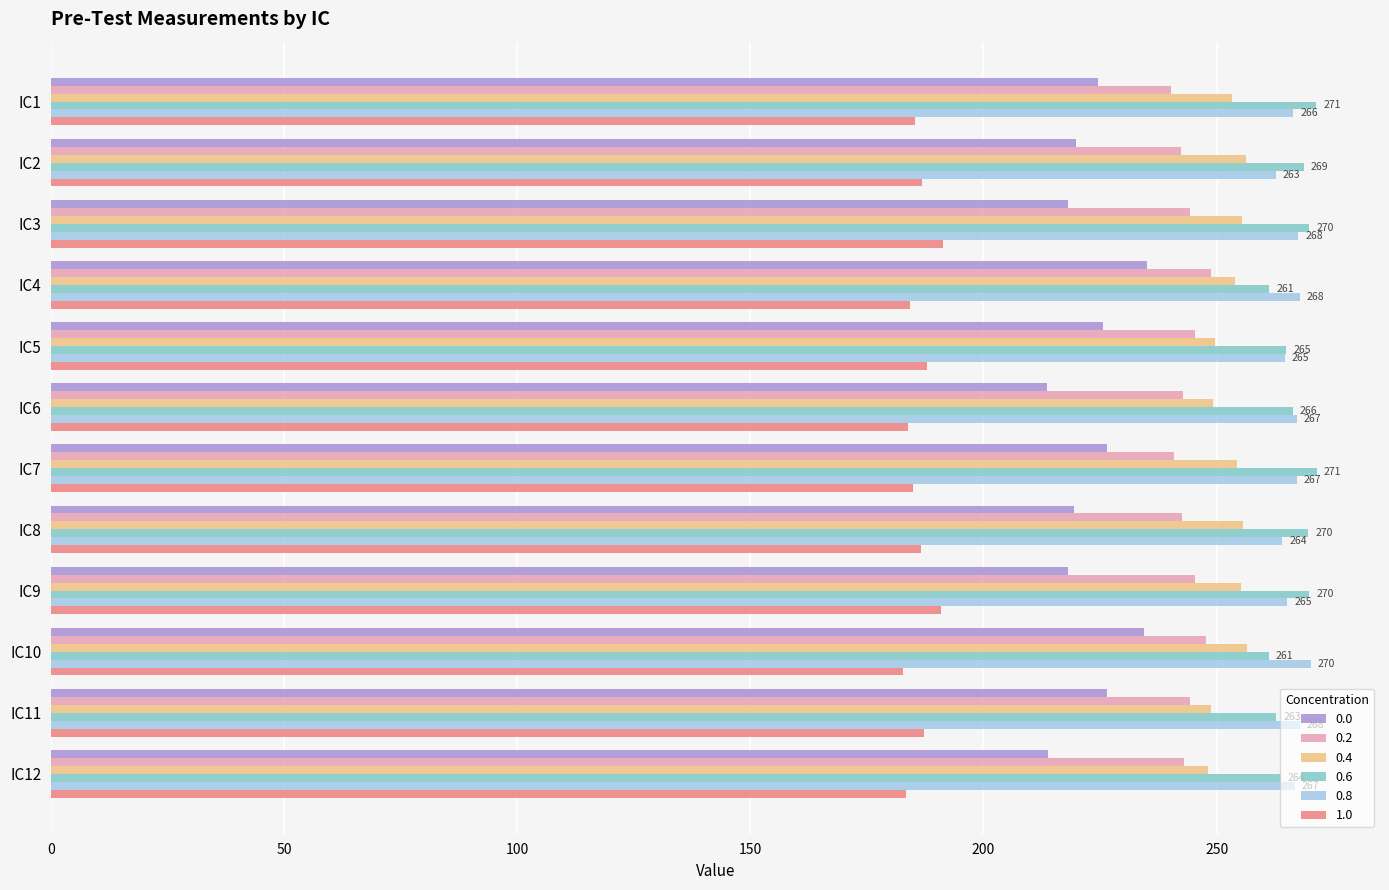

What is the smallest value displayed?

182.8